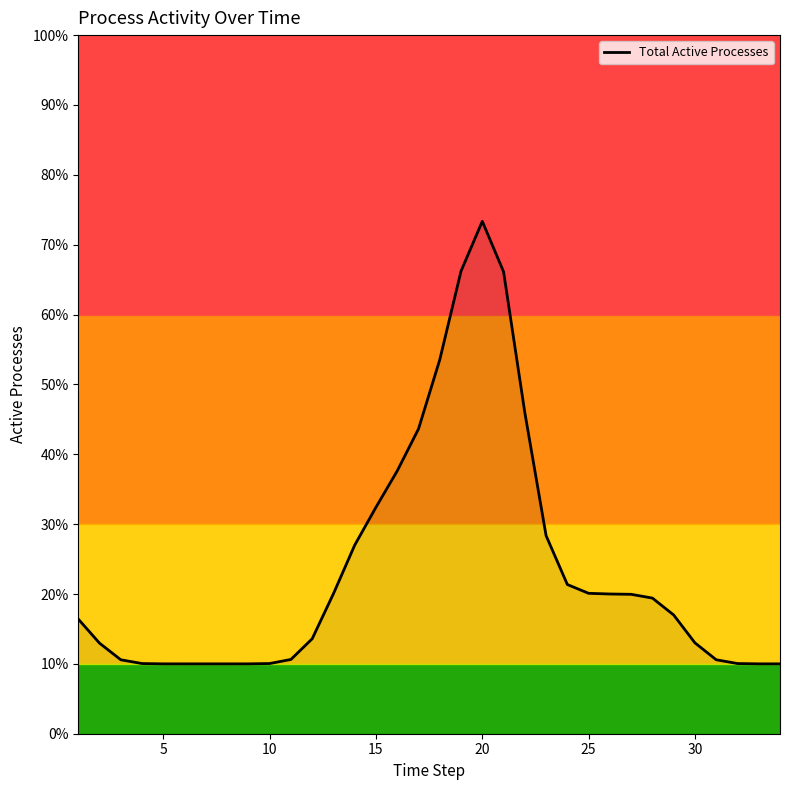

Does the chart display data point markers on the line(s)?

No